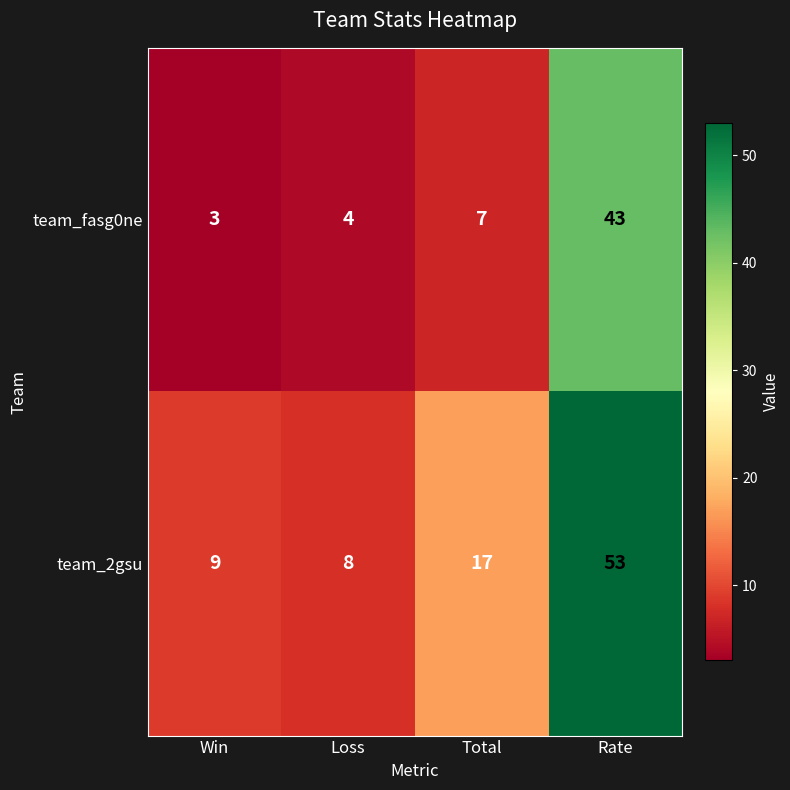

True or false: team_2gsu has a value of 13 at Rate.

False